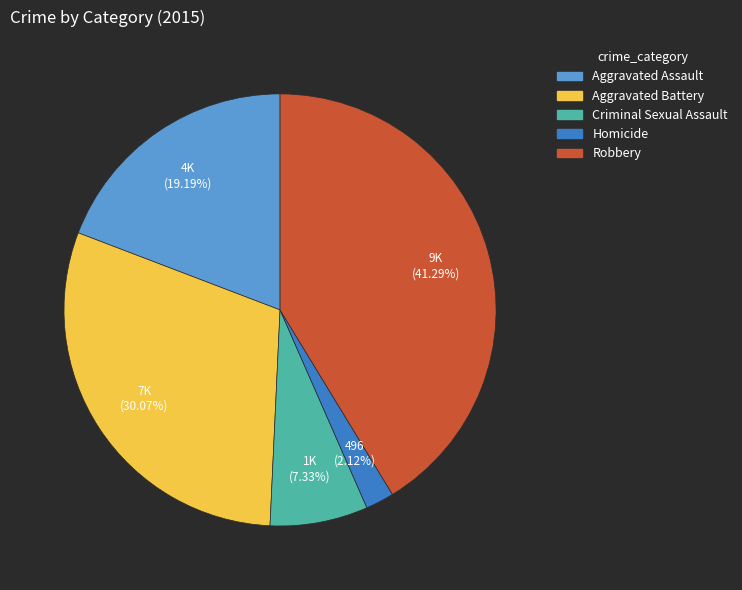

Which has a higher value, Criminal Sexual Assault or Aggravated Battery?

Aggravated Battery